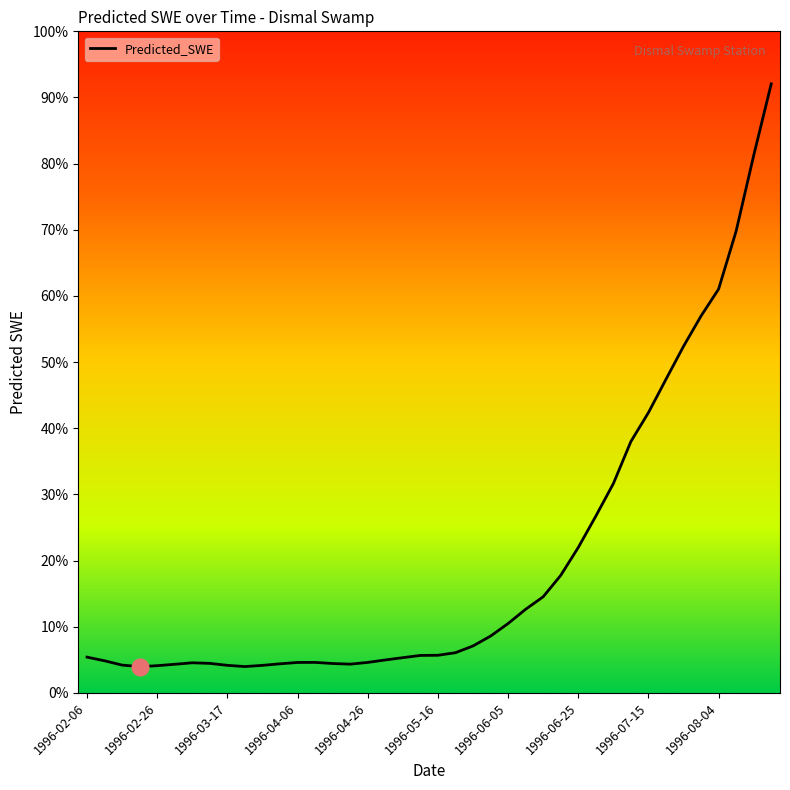

Is this an area chart (filled region under the line)?

No